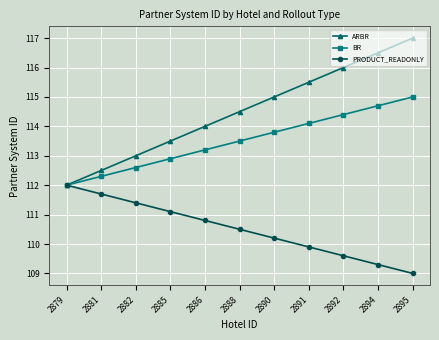

What is the difference between the maximum and second lowest values in the BR series?

2.7